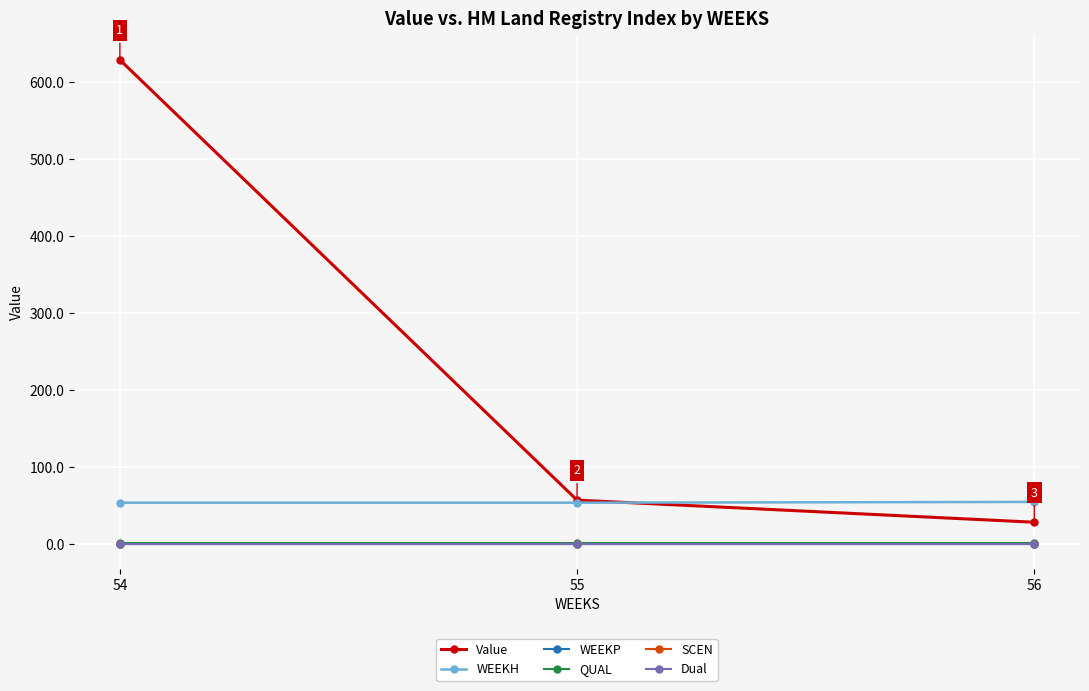

Is this an area chart (filled region under the line)?

No